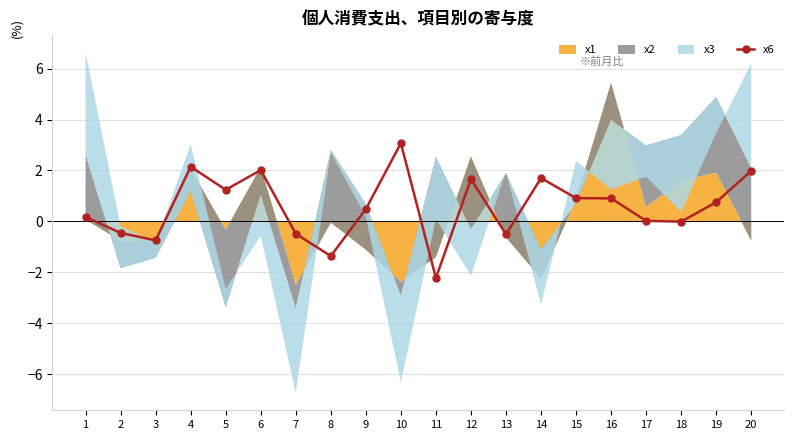

Reading left to right, transcribe all the data shown in this chart.

1=0.2	2=-0.5	3=-0.7	4=2.1	5=1.2	6=2.0	7=-0.5	8=-1.4	9=0.5	10=3.1	11=-2.2	12=1.7	13=-0.5	14=1.7	15=0.9	16=0.9	17=0.0	18=-0.0	19=0.8	20=2.0